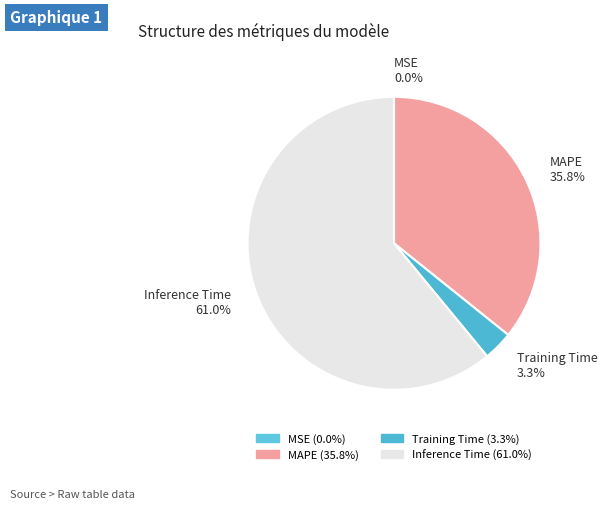

Between Training Time 3.3% and MAPE 35.8%, which is larger?

MAPE 35.8%